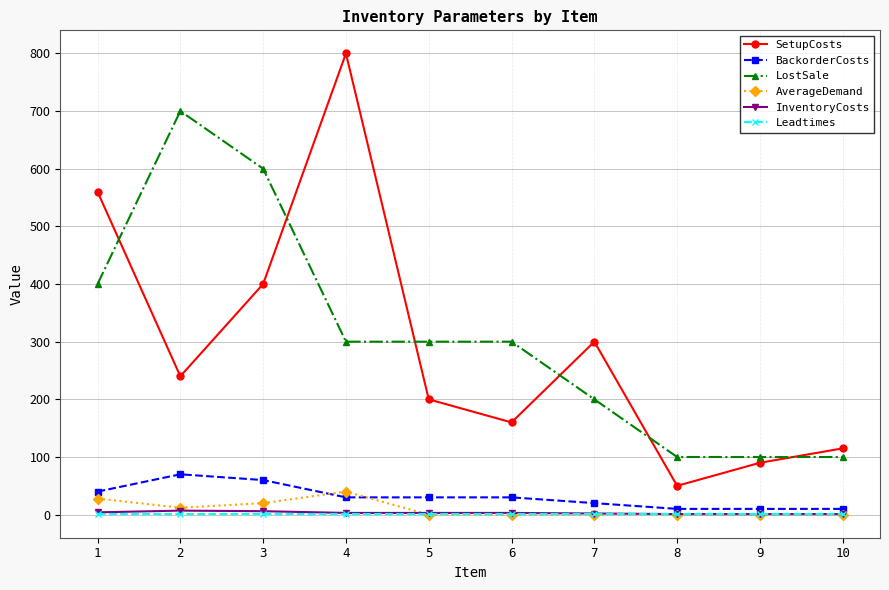

What is the difference between the maximum and minimum values in the LostSale series?

600